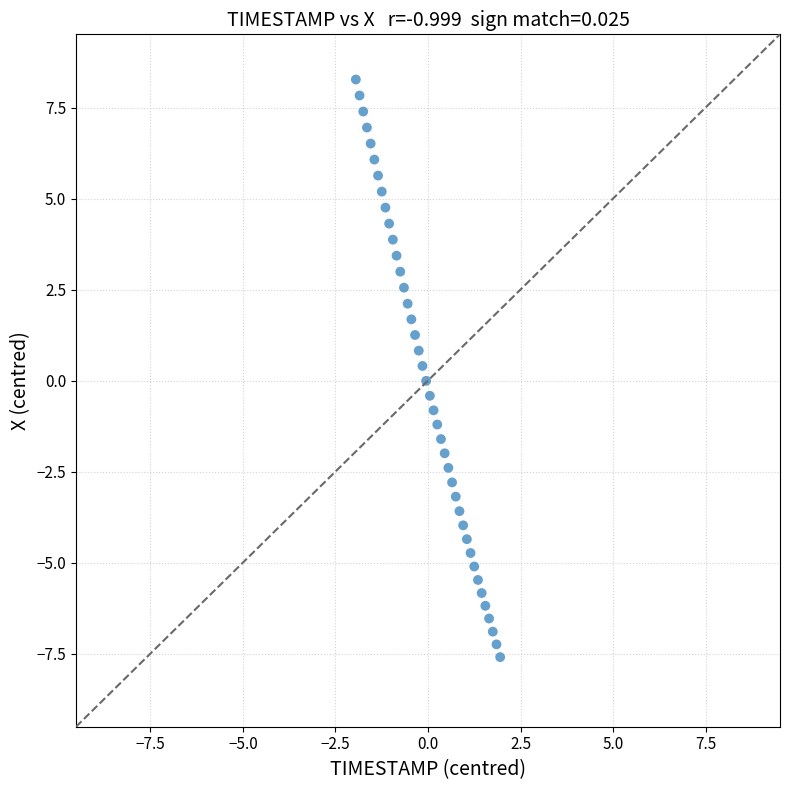

What is the range of Y values (max minus min)?

15.9